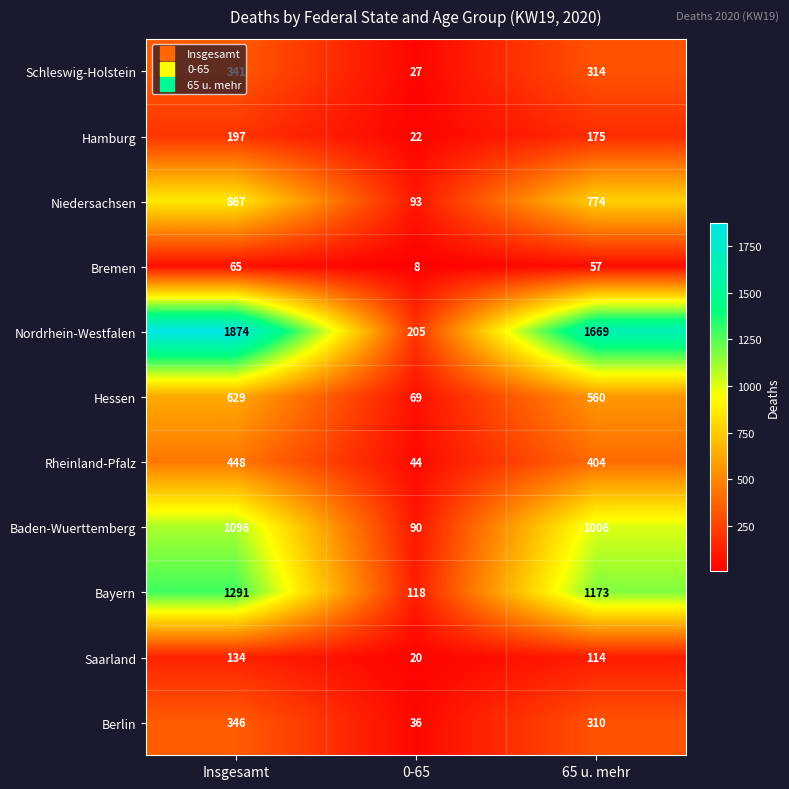

Between Insgesamt and 0-65, which series saw the biggest shift?

Nordrhein-Westfalen